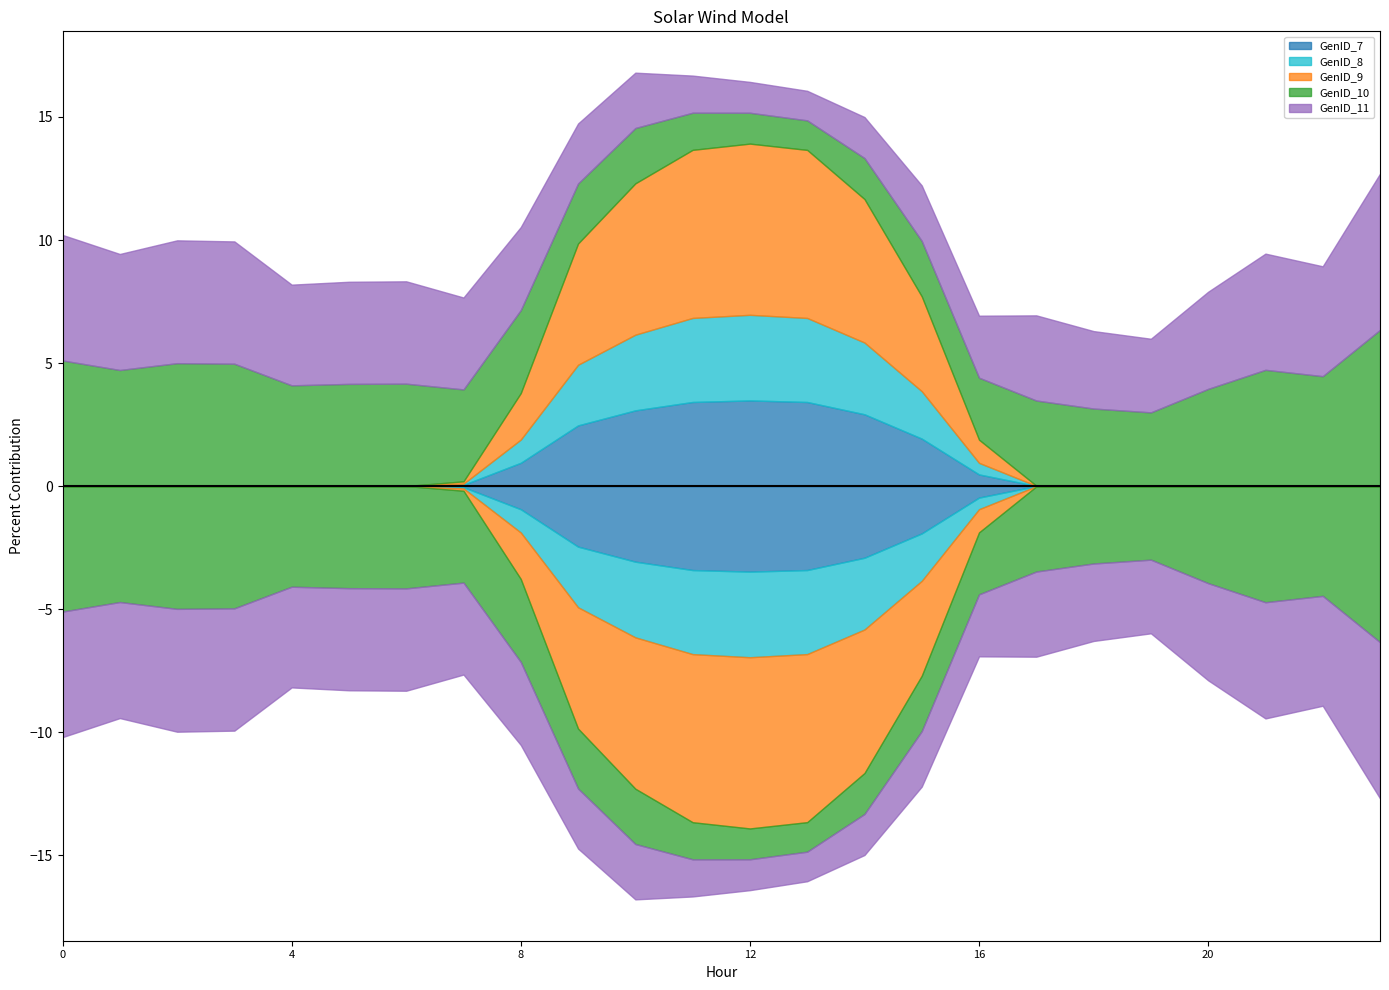

Between which two adjacent categories do GenID_11 and GenID_7 first intersect?

8 and 9